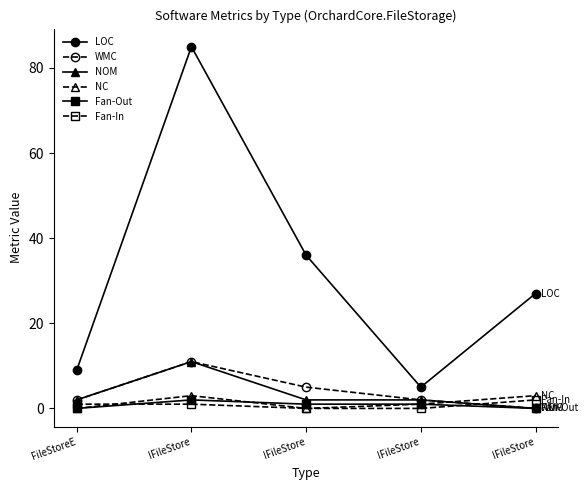

List the labels in order of WMC value, smallest first.

IFileStore, FileStoreE, IFileStore, IFileStore, IFileStore